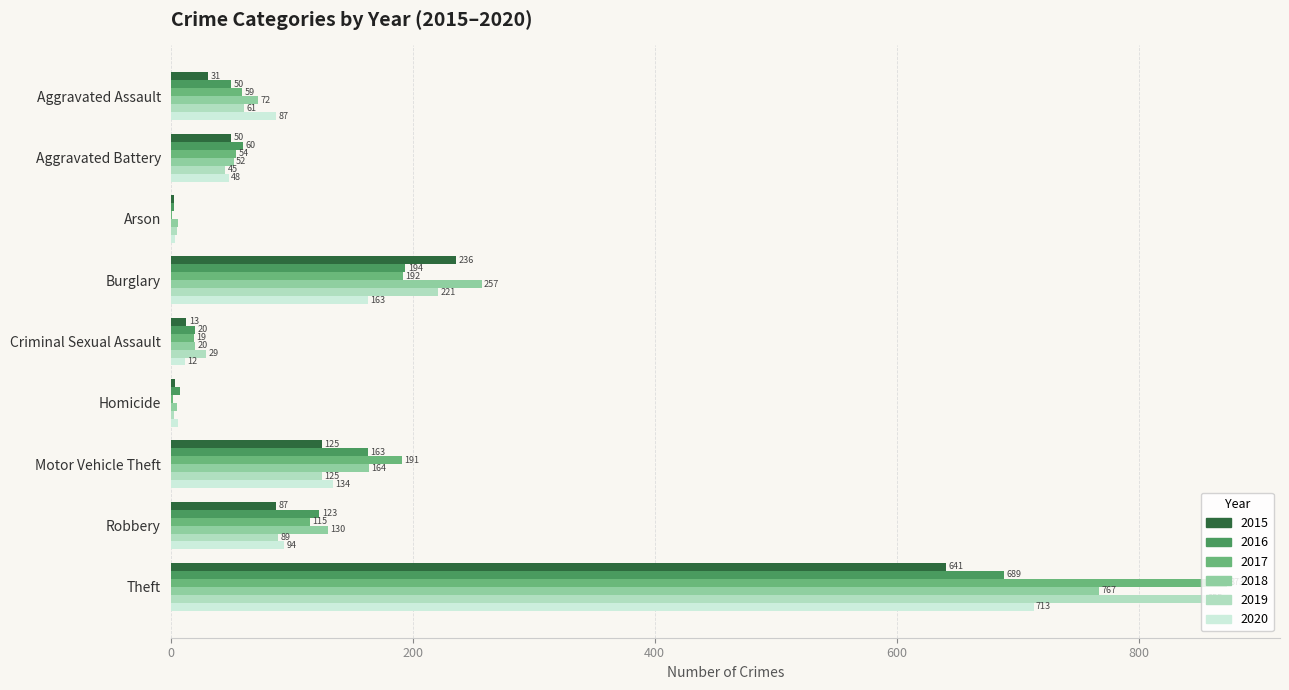

Which series has the largest total across all categories?

2017